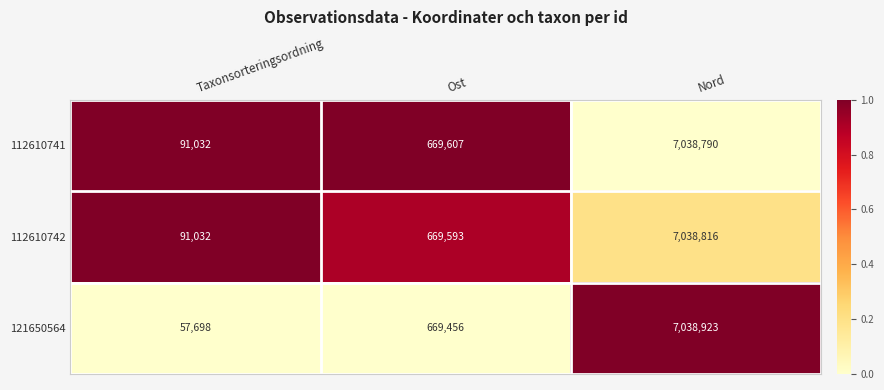

What is the difference between the maximum and second lowest values in the 112610741 series?

6369183